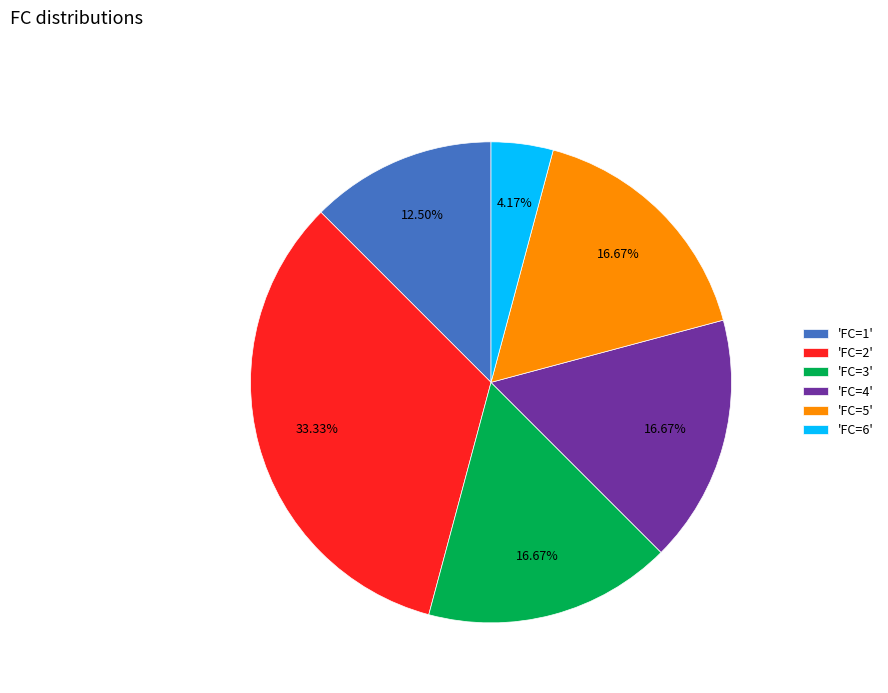

Is there any slice that represents more than half of the pie?

No